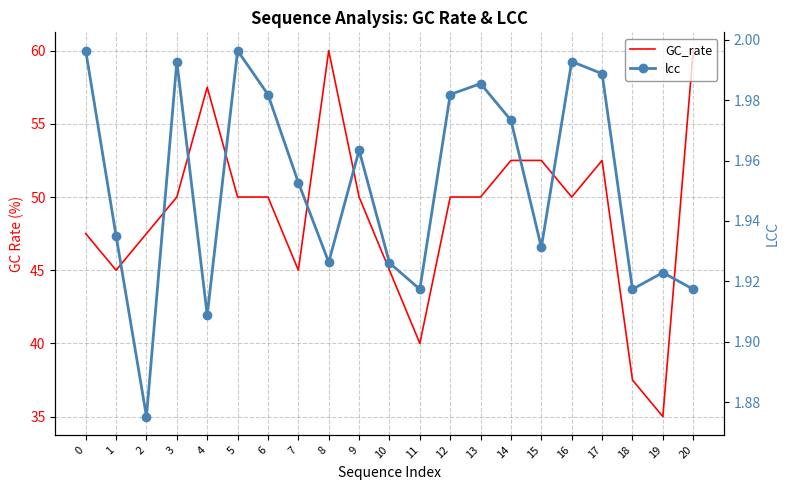

The value of lcc at 13 is 2.0. True or false?

True